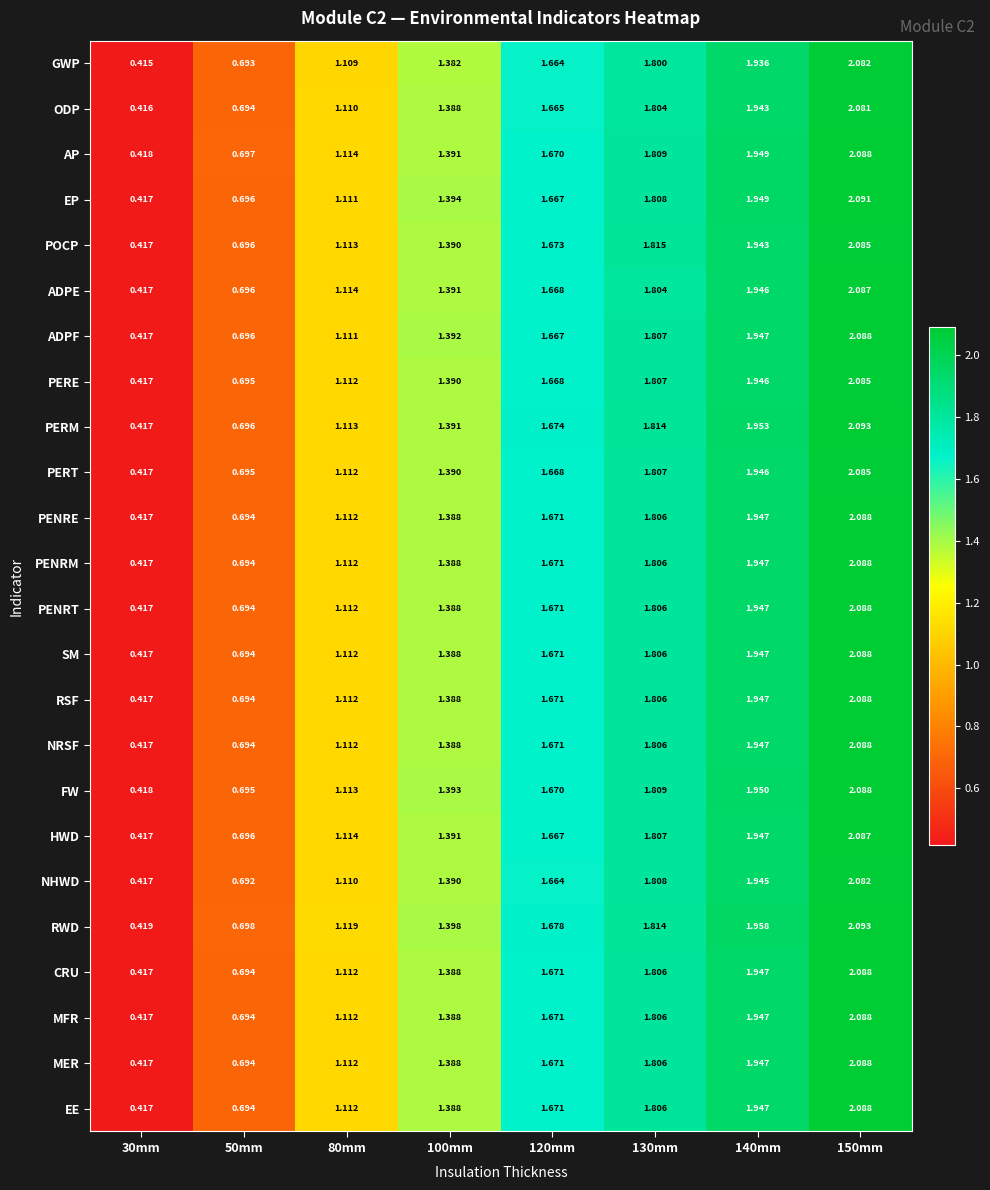

Which series has the largest total across all categories?

RWD